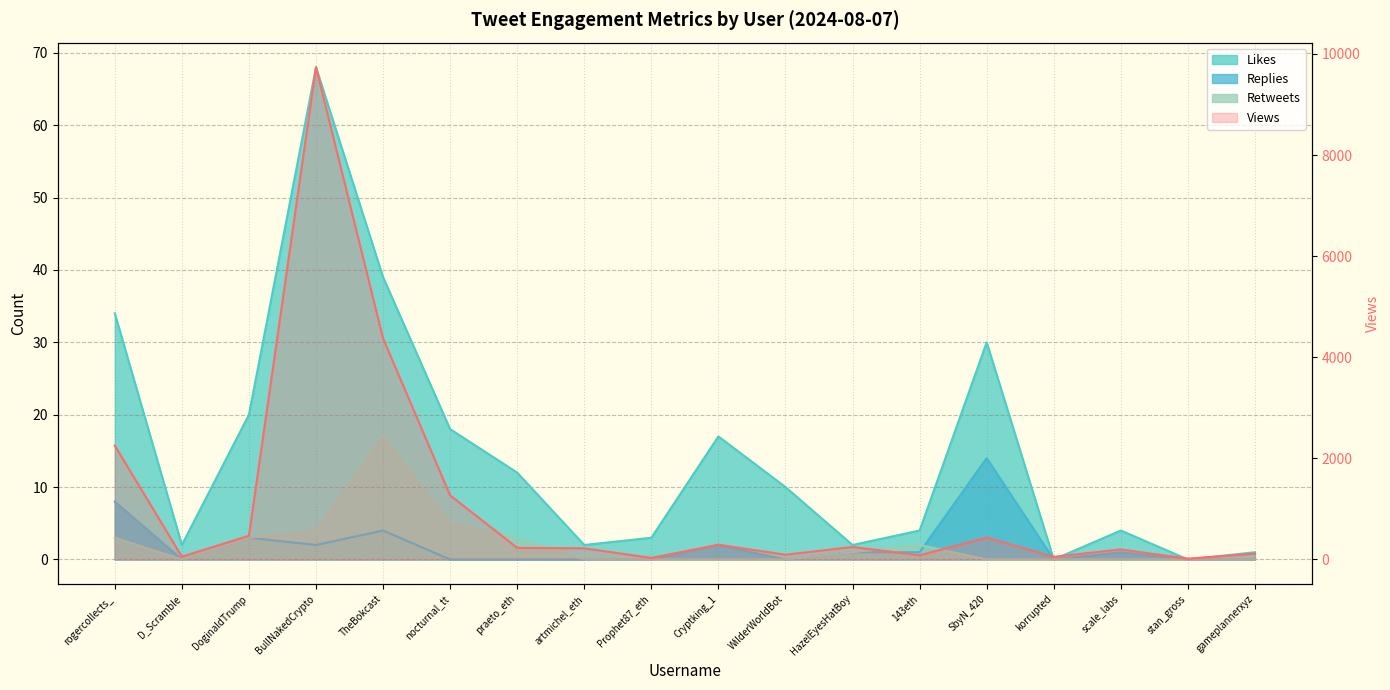

At which category does Retweets reach its first local peak?

TheBokcast